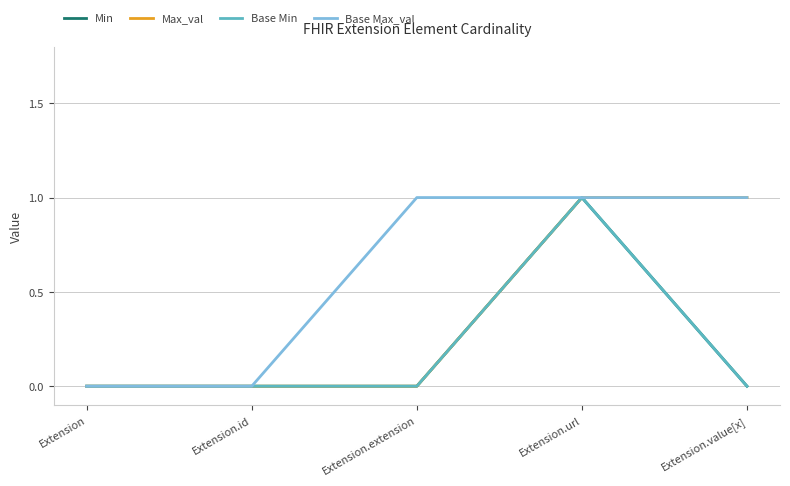

Which series has the largest total across all categories?

Base Max_val